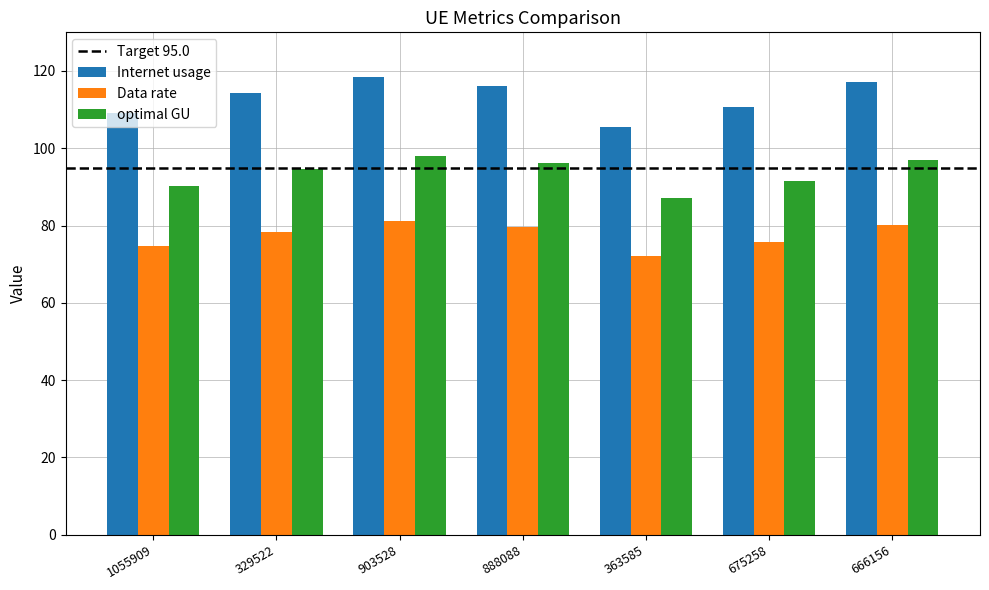

Reading left to right, what are all the values shown in this chart?

Internet usage: 109.1	114.2	118.4	116.2	105.4	110.6	117.1
Data rate: 74.7	78.2	81.1	79.6	72.2	75.7	80.2
optimal GU: 90.3	94.5	98.0	96.2	87.2	91.5	96.9